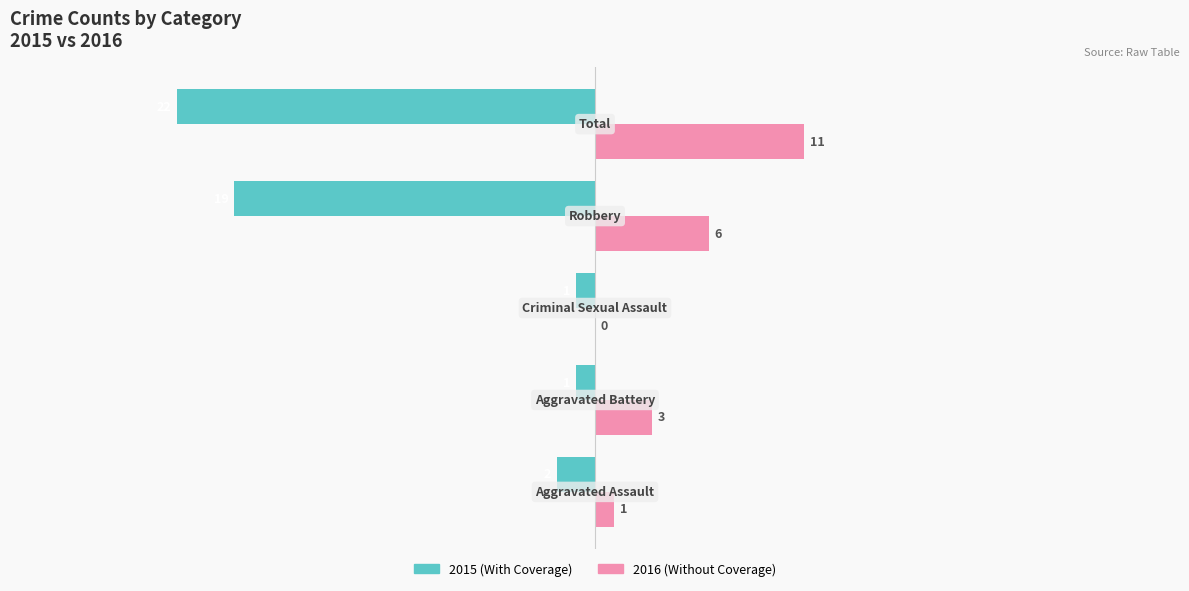

What is the greatest value displayed?

11